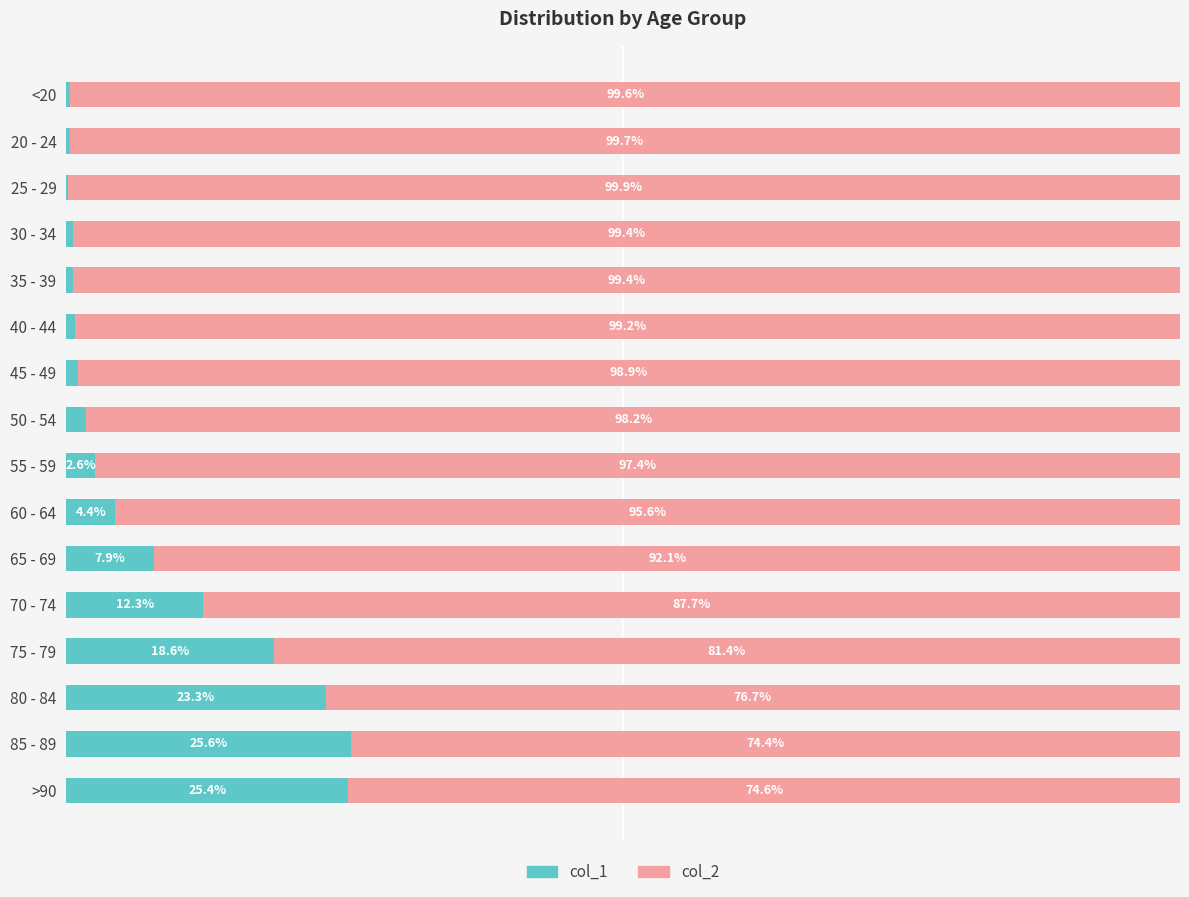

List the series in order of their peak value, highest first.

col_2, col_1